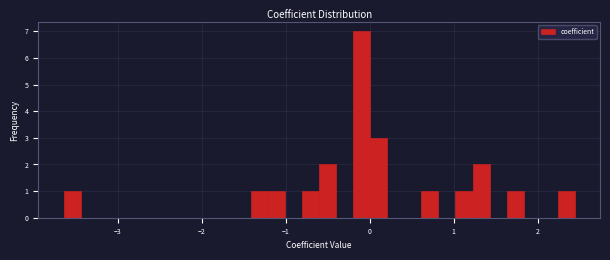

Around what value on the x-axis is the tallest bar? Give the approximate position of its centre, as read against the axis.

-0.1